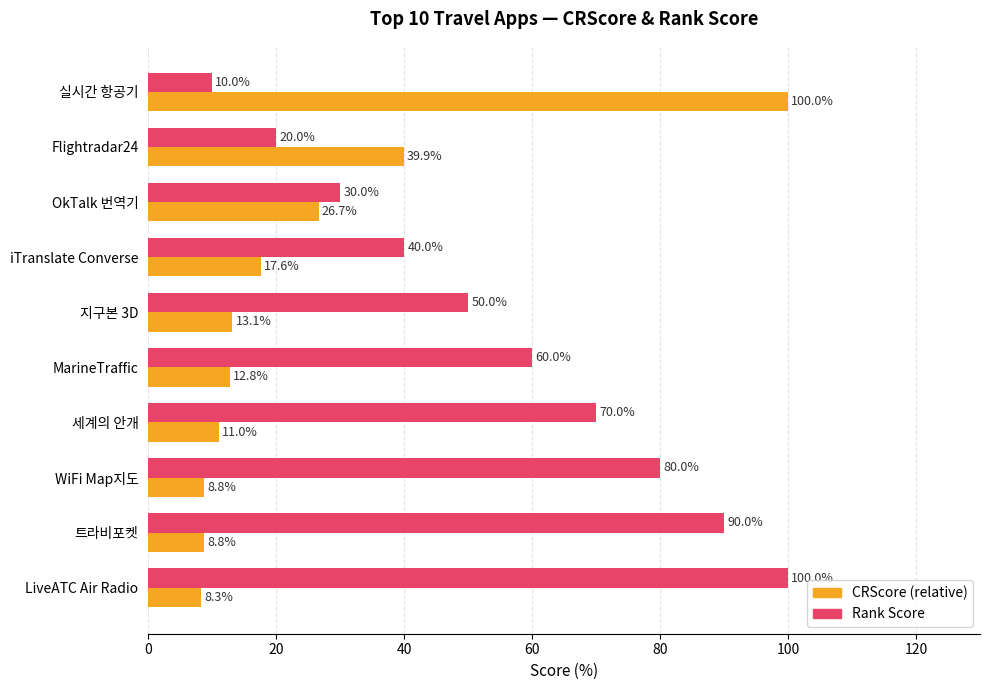

The value of Rank Score at MarineTraffic is 96.5. True or false?

False